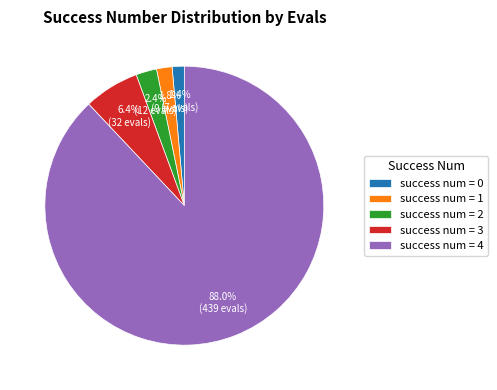

Which category accounts for the majority?

success num = 4